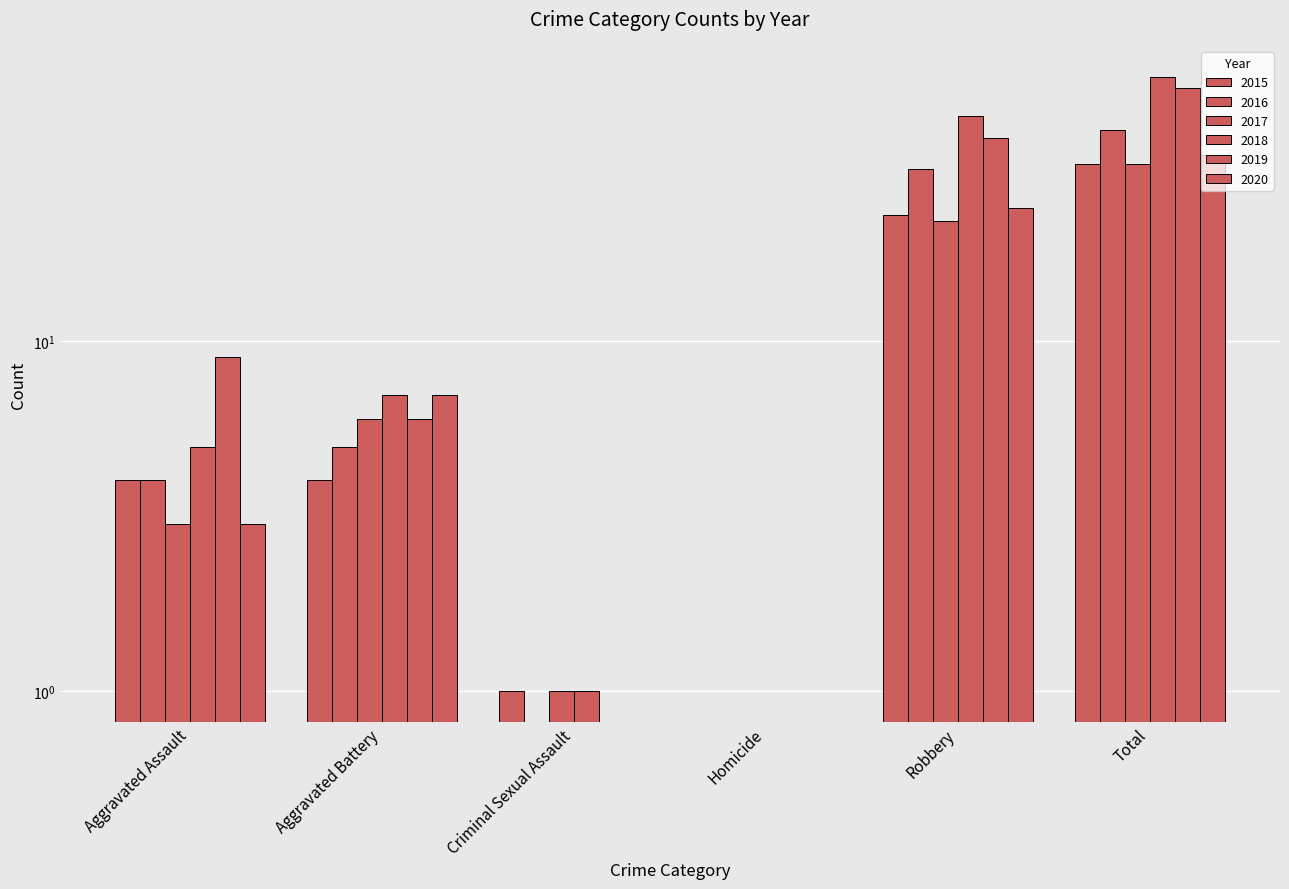

What is the total value across all series at Robbery?

182